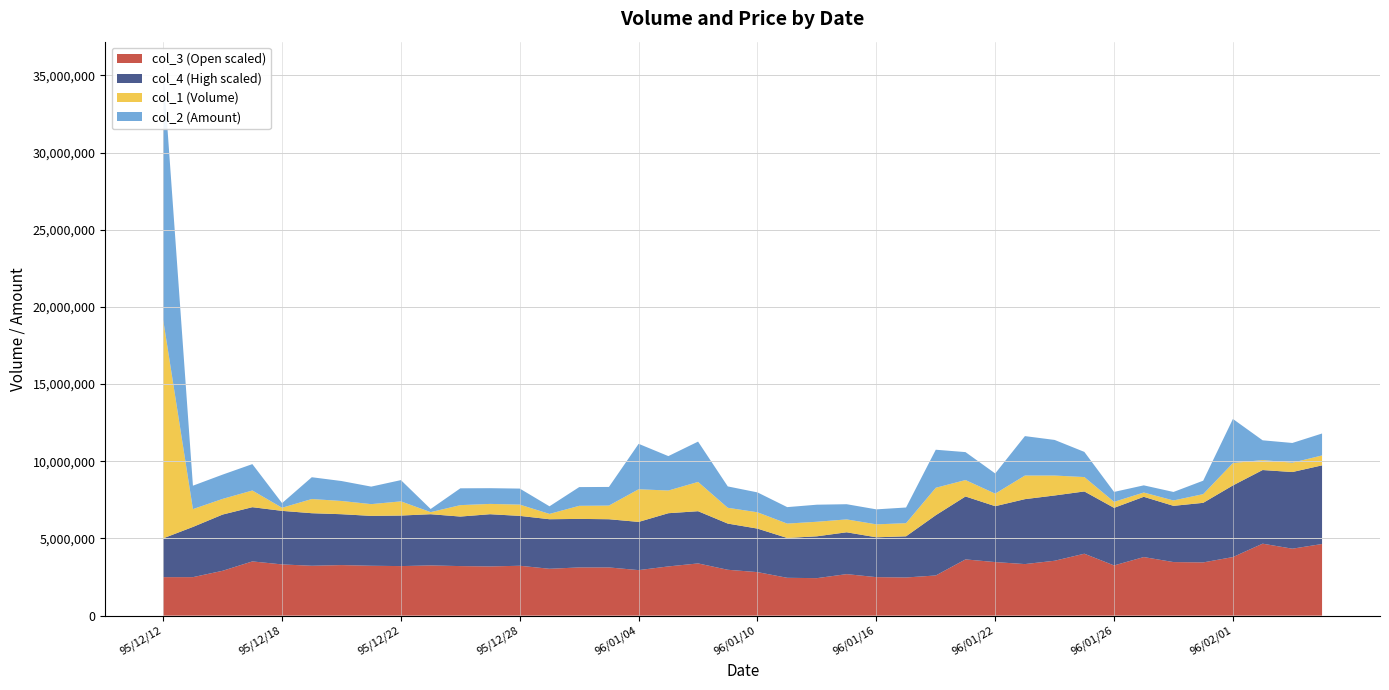

Reading left to right, what are all the values shown in this chart?

col_1: 95/12/12=14144000.0	95/12/13=1155000.0	95/12/14=1015000.0	95/12/15=1081000.0	95/12/18=202000.0	95/12/19=919000.0	95/12/20=858000.0	95/12/21=762000.0	95/12/22=919000.0	95/12/25=135000.0	95/12/26=740000.0	95/12/27=668000.0	95/12/28=731000.0	95/12/29=345000.0	96/01/02=847000.0	96/01/03=885000.0	96/01/04=2116000.0	96/01/05=1470000.0	96/01/08=1897000.0	96/01/09=1024000.0	96/01/10=1057000.0	96/01/11=932000.0	96/01/12=943000.0	96/01/15=835000.0	96/01/16=839000.0	96/01/17=851000.0	96/01/18=1778000.0	96/01/19=1064000.0	96/01/22=812000.0	96/01/23=1530000.0	96/01/24=1291000.0	96/01/25=932000.0	96/01/26=391000.0	96/01/29=278000.0	96/01/30=349000.0	96/01/31=564000.0	96/02/01=1449000.0	96/02/02=647000.0	96/02/05=605000.0	96/02/06=642000.0
col_2: 95/12/12=16266400.0	95/12/13=1517420.0	95/12/14=1573390.0	95/12/15=1710120.0	95/12/18=300780.0	95/12/19=1412180.0	95/12/20=1292700.0	95/12/21=1134450.0	95/12/22=1377440.0	95/12/25=203580.0	95/12/26=1090430.0	95/12/27=1018490.0	95/12/28=1038210.0	95/12/29=493130.0	96/01/02=1214210.0	96/01/03=1207280.0	96/01/04=2943440.0	96/01/05=2229800.0	96/01/08=2613140.0	96/01/09=1384310.0	96/01/10=1289360.0	96/01/11=1067320.0	96/01/12=1105000.0	96/01/15=984450.0	96/01/16=971910.0	96/01/17=1015210.0	96/01/18=2465370.0	96/01/19=1810920.0	96/01/22=1307990.0	96/01/23=2555000.0	96/01/24=2307460.0	96/01/25=1631380.0	96/01/26=642040.0	96/01/29=464310.0	96/01/30=550820.0	96/01/31=871740.0	96/02/01=2858130.0	96/02/02=1279200.0	96/02/05=1278890.0	96/02/06=1421190.0
col_3: 95/12/12=1.1	95/12/13=1.1	95/12/14=1.3	95/12/15=1.6	95/12/18=1.5	95/12/19=1.5	95/12/20=1.5	95/12/21=1.5	95/12/22=1.5	95/12/25=1.5	95/12/26=1.5	95/12/27=1.5	95/12/28=1.5	95/12/29=1.4	96/01/02=1.4	96/01/03=1.4	96/01/04=1.4	96/01/05=1.5	96/01/08=1.6	96/01/09=1.4	96/01/10=1.3	96/01/11=1.1	96/01/12=1.1	96/01/15=1.2	96/01/16=1.1	96/01/17=1.1	96/01/18=1.2	96/01/19=1.7	96/01/22=1.6	96/01/23=1.5	96/01/24=1.6	96/01/25=1.9	96/01/26=1.5	96/01/29=1.8	96/01/30=1.6	96/01/31=1.6	96/02/01=1.8	96/02/02=2.1	96/02/05=2.0	96/02/06=2.1
col_4: 95/12/12=1.2	95/12/13=1.5	95/12/14=1.7	95/12/15=1.6	95/12/18=1.6	95/12/19=1.6	95/12/20=1.5	95/12/21=1.5	95/12/22=1.5	95/12/25=1.5	95/12/26=1.5	95/12/27=1.6	95/12/28=1.5	95/12/29=1.5	96/01/02=1.4	96/01/03=1.4	96/01/04=1.4	96/01/05=1.6	96/01/08=1.6	96/01/09=1.4	96/01/10=1.3	96/01/11=1.2	96/01/12=1.2	96/01/15=1.2	96/01/16=1.2	96/01/17=1.2	96/01/18=1.8	96/01/19=1.9	96/01/22=1.7	96/01/23=1.9	96/01/24=1.9	96/01/25=1.9	96/01/26=1.7	96/01/29=1.8	96/01/30=1.7	96/01/31=1.8	96/02/01=2.1	96/02/02=2.2	96/02/05=2.3	96/02/06=2.4